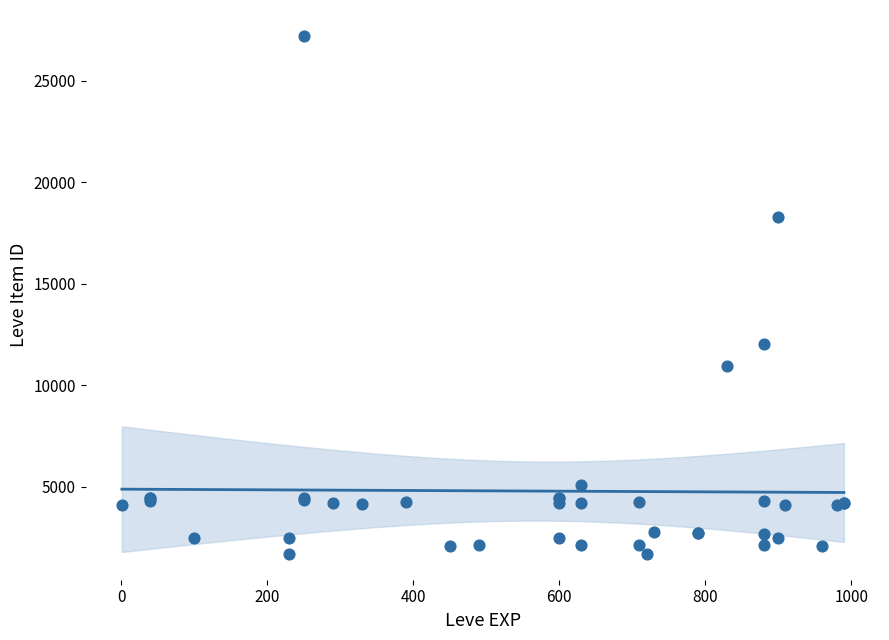

What Y value in the scatter plot is closest to 14448?

12018